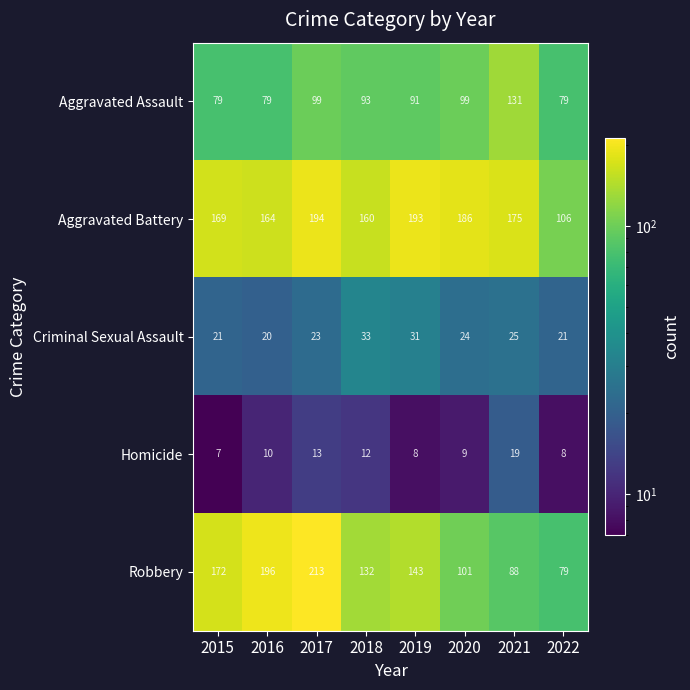

Rank the series at 2016 from lowest to highest value.

Homicide, Criminal Sexual Assault, Aggravated Assault, Aggravated Battery, Robbery